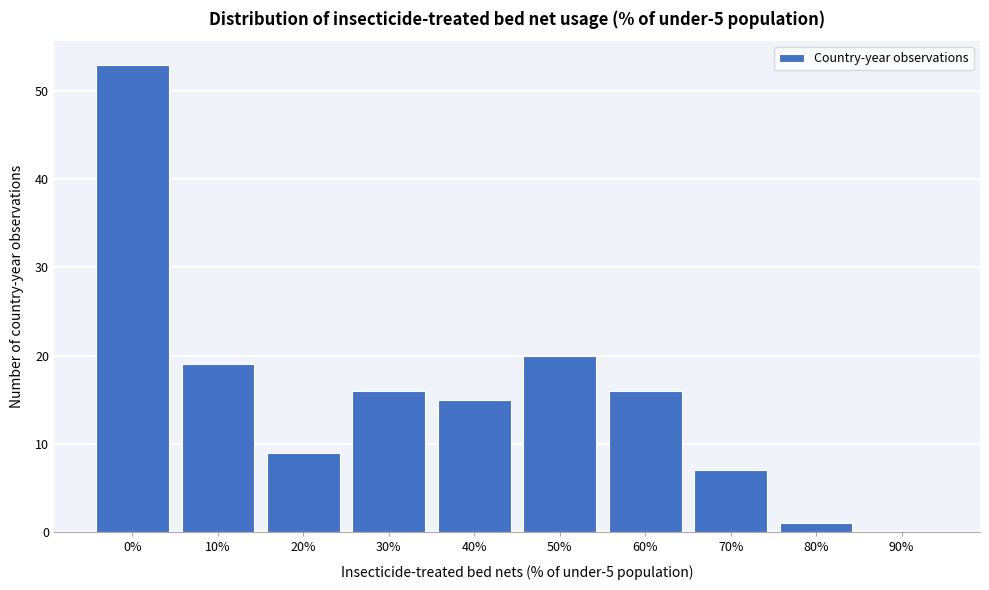

Reading right to left, list all the values displayed in this chart.

90%=0	80%=1	70%=7	60%=16	50%=20	40%=15	30%=16	20%=9	10%=19	0%=53